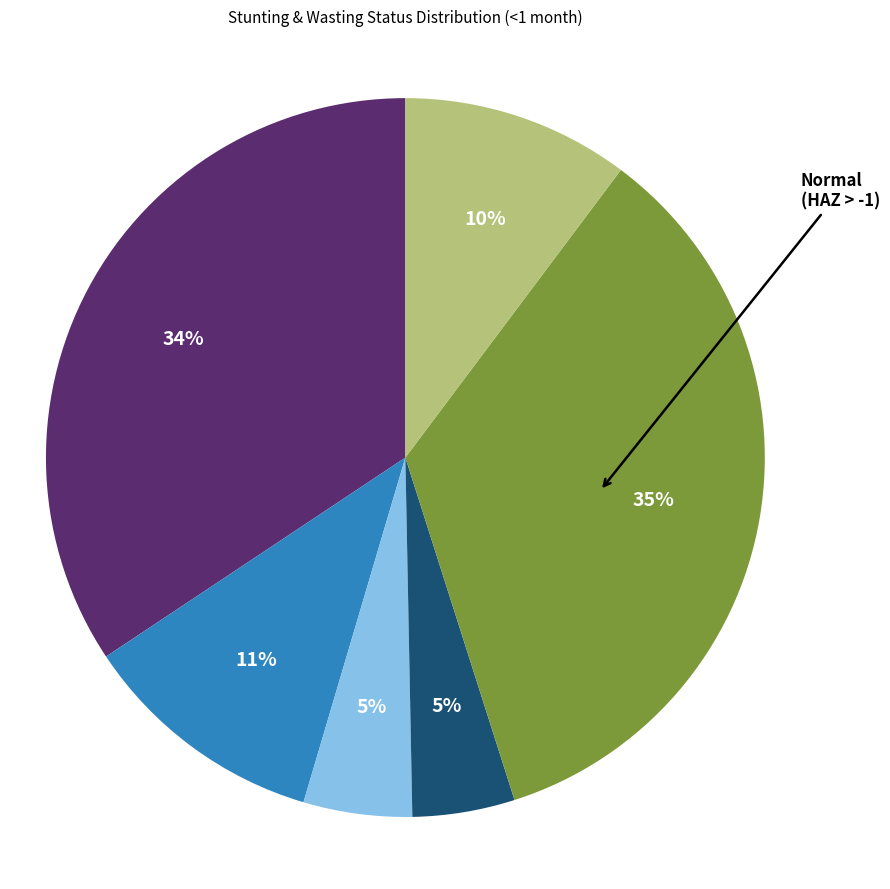

Does any single category account for the majority?

No